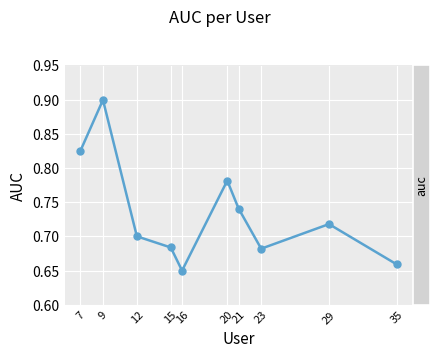

True or false: the data has more than 1 interior local peaks.

True